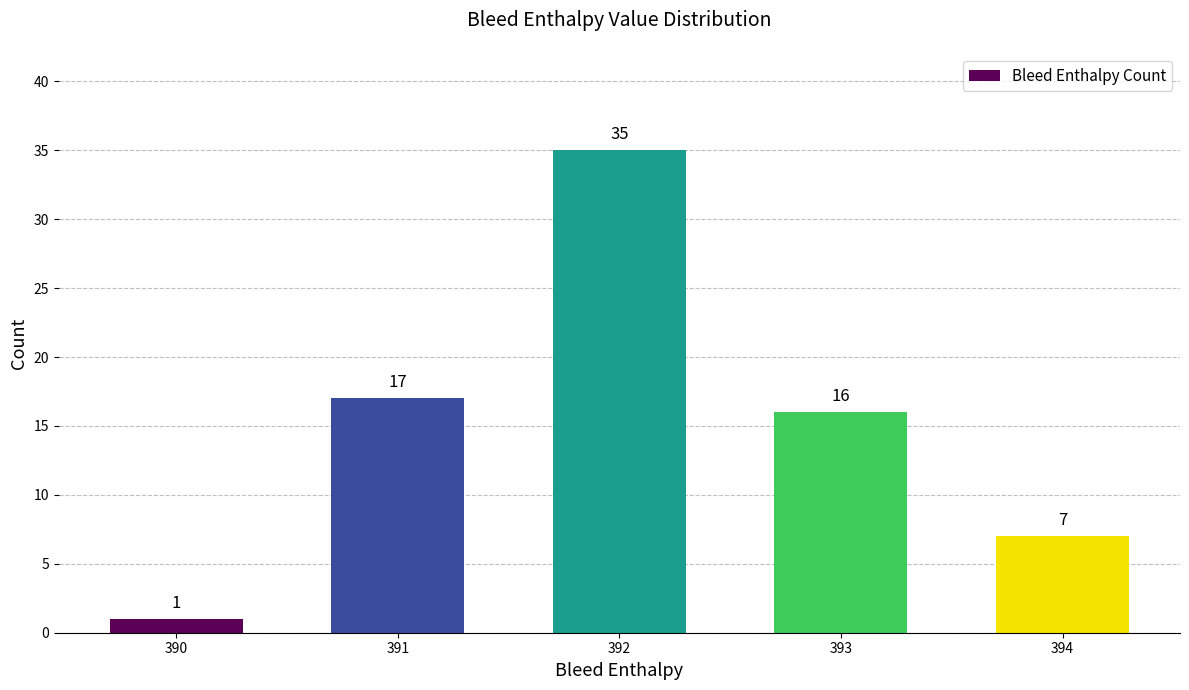

What is the sum of the values at 394 and 391?

24